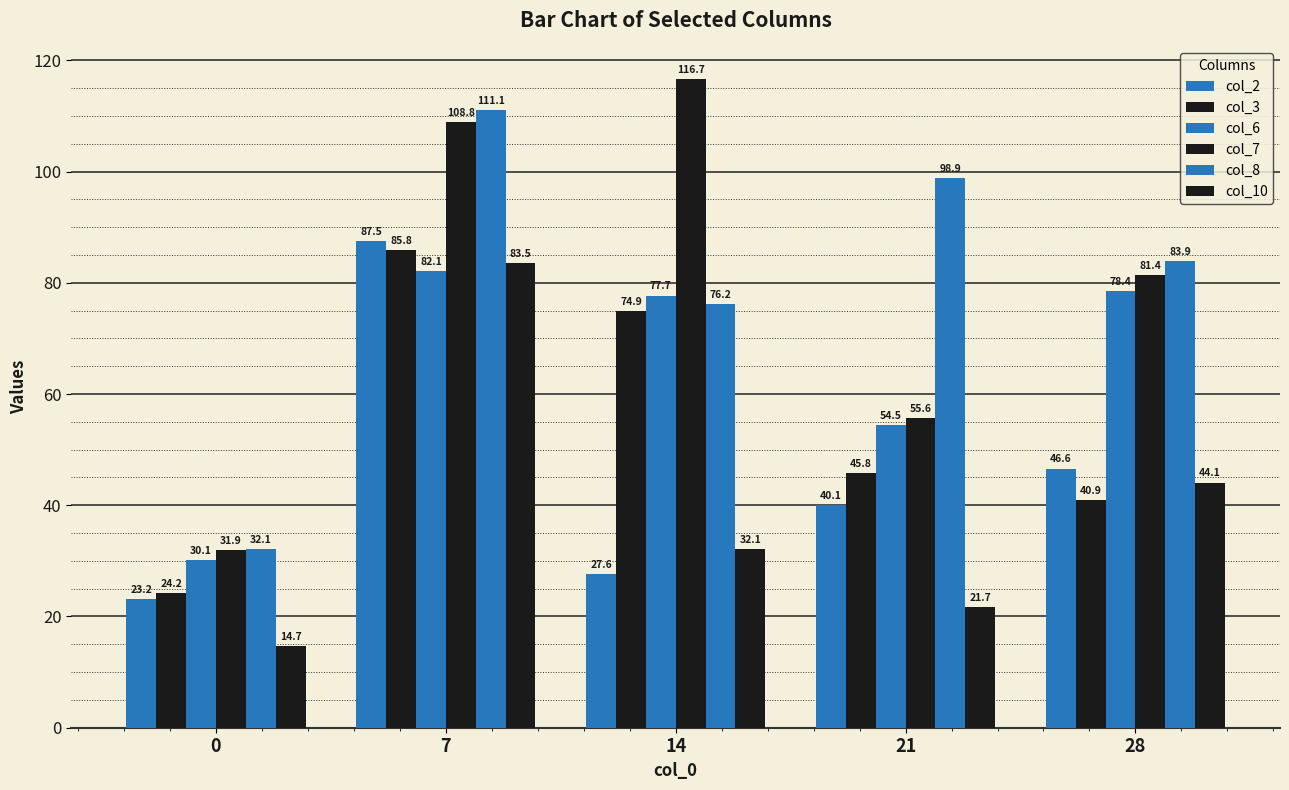

How many data points in col_6 are above 77?

3